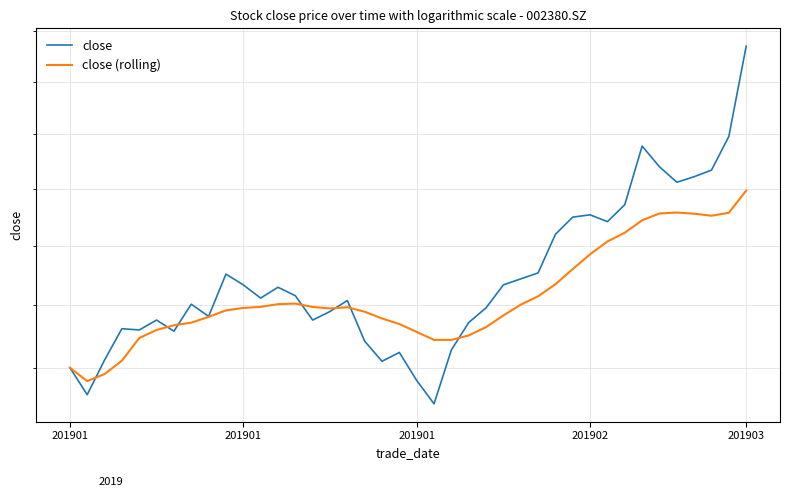

Where is close (rolling) nearest to the value 11?

26